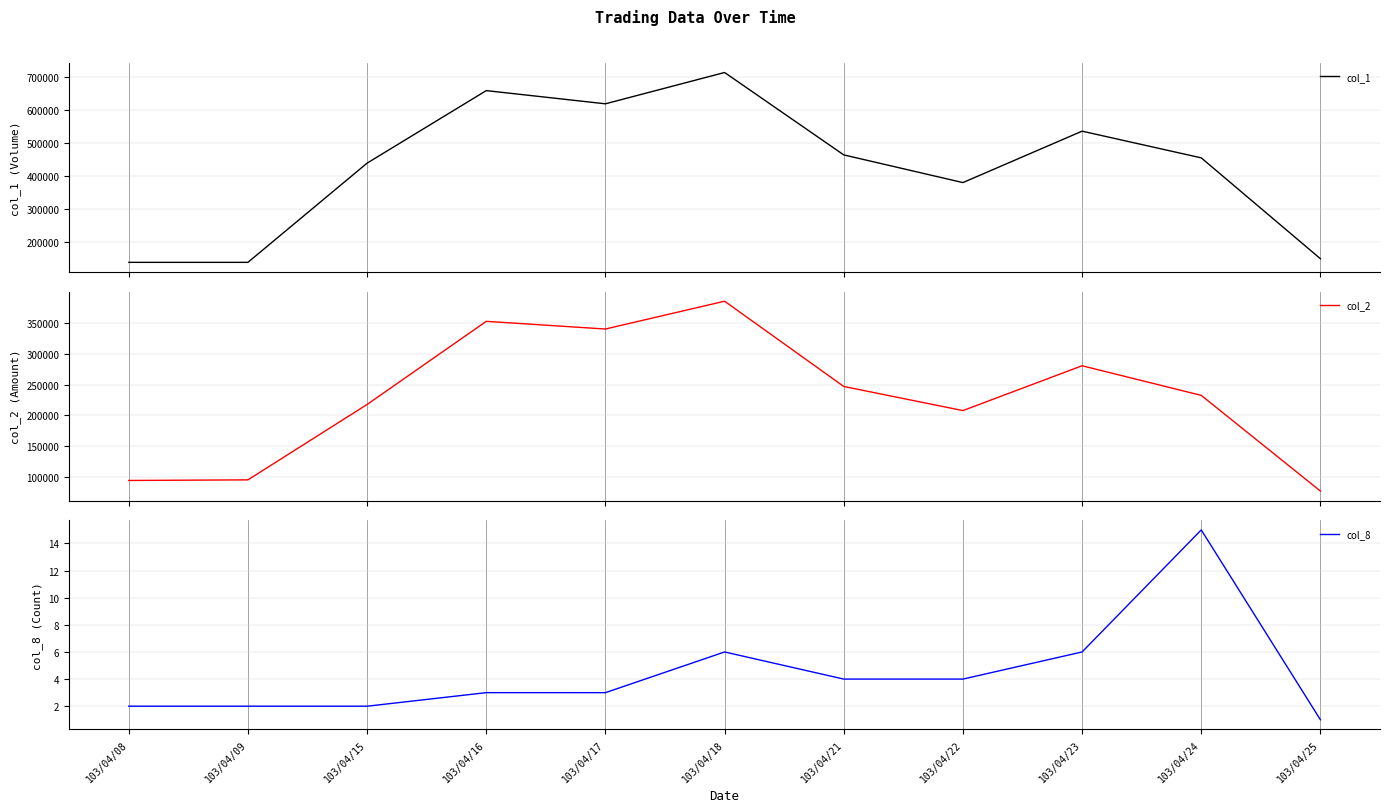

Count the number of categories in the chart.

11